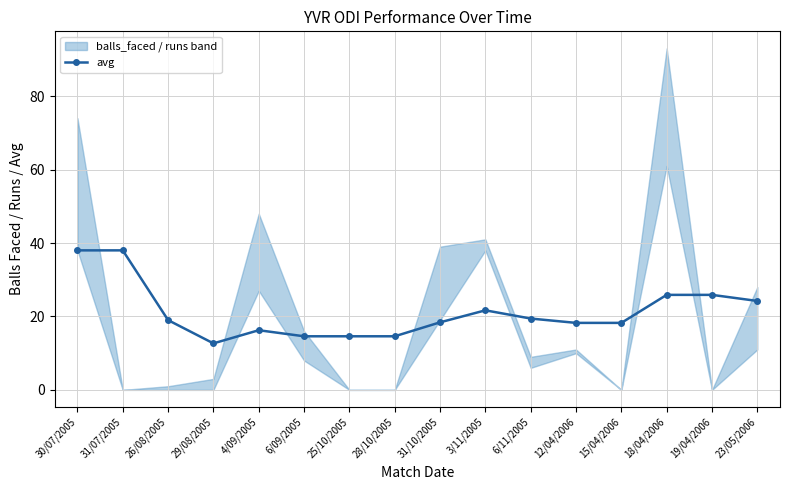

How many interior local peaks (higher than both neighbors) does the data have?

2